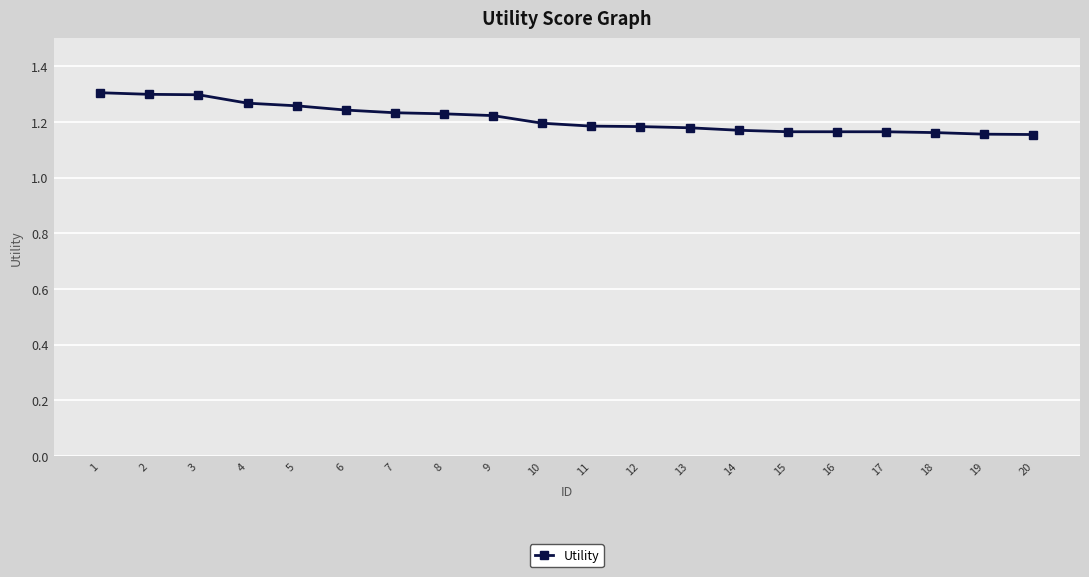

What is the ratio of the value at 1 to the value at 4?

1.0